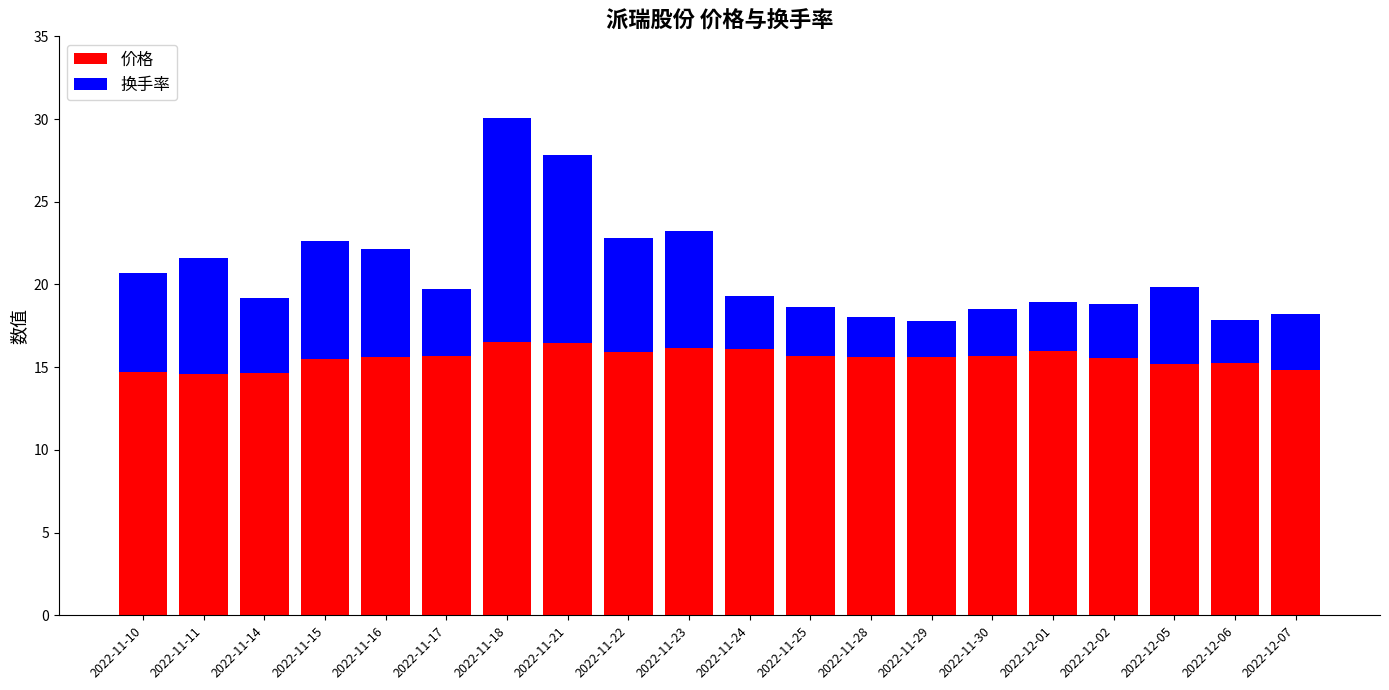

At which category is the sum across all series the highest?

2022-11-18